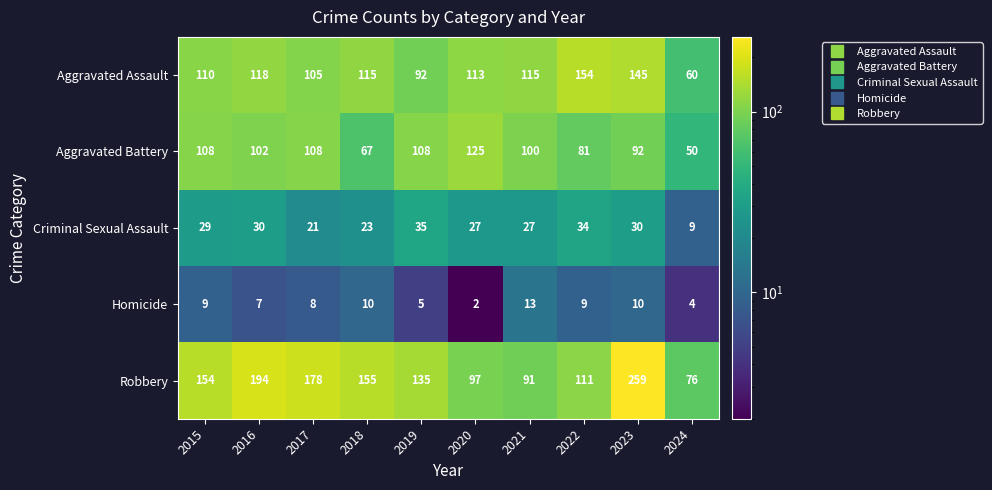

The Robbery series shows 151 at 2021. True or false?

False